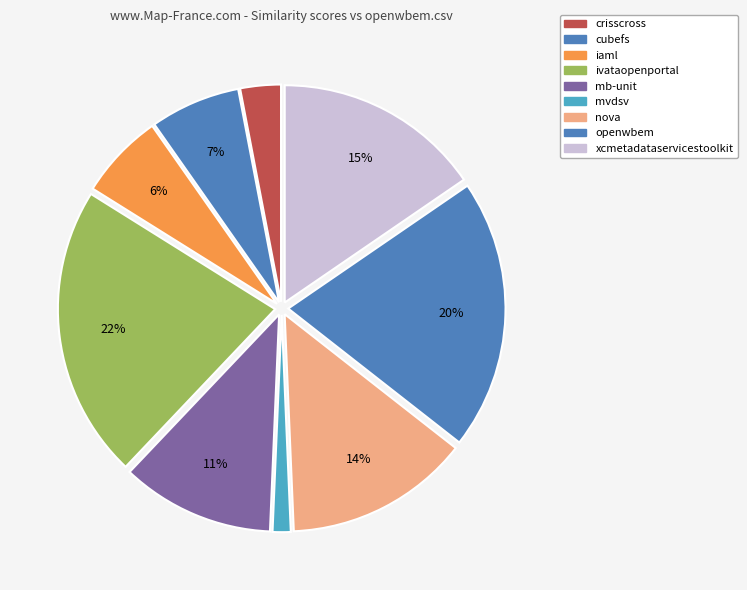

How many slices are in this pie chart?

9